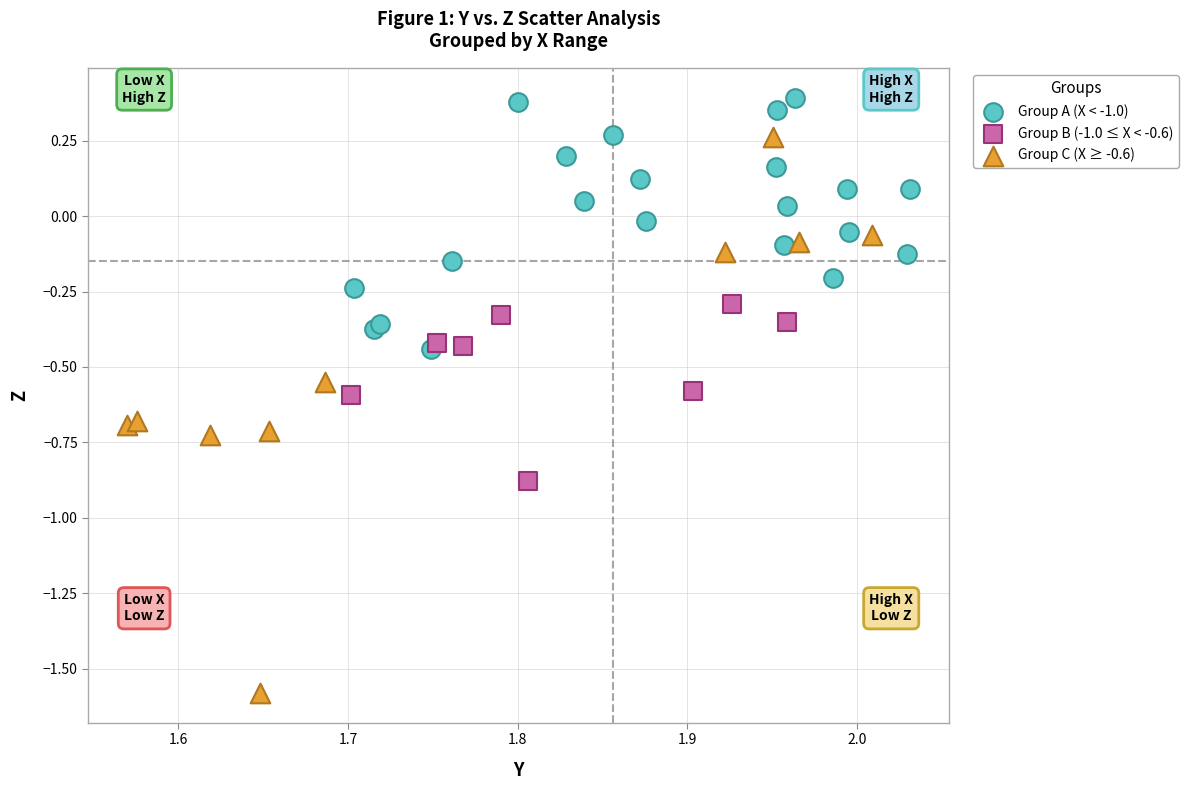

Which series has the widest spread of Y values?

Group C (X ≥ -0.6)